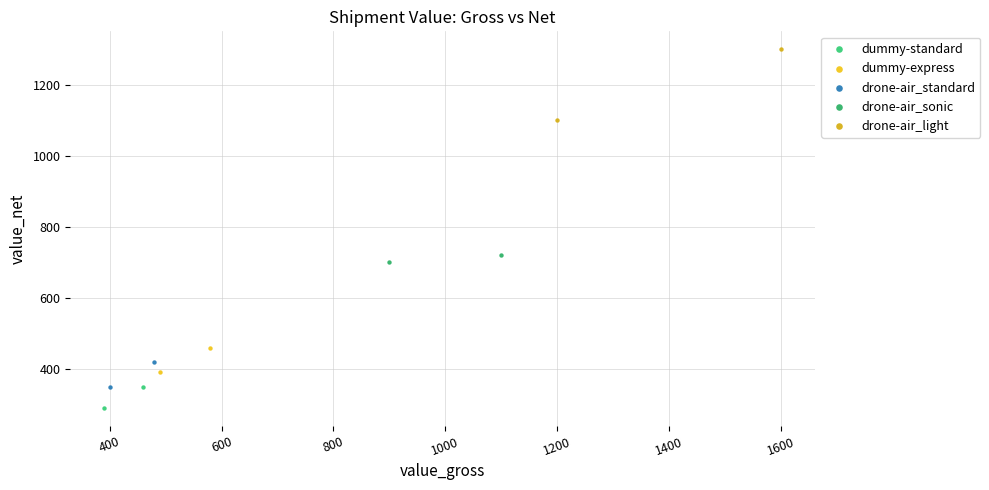

What are all the series names shown in the legend?

dummy-standard, dummy-express, drone-air_standard, drone-air_sonic, drone-air_light